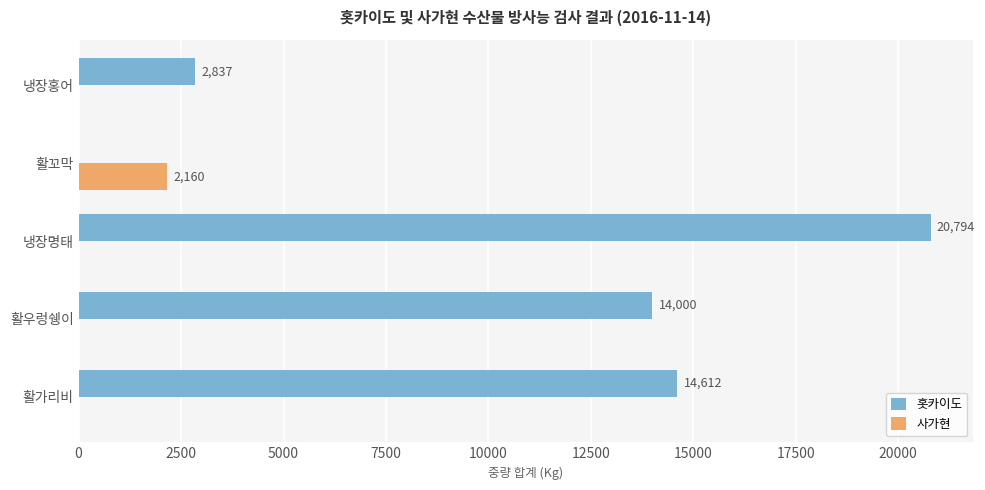

What is the average value of the 사가현 series?

432